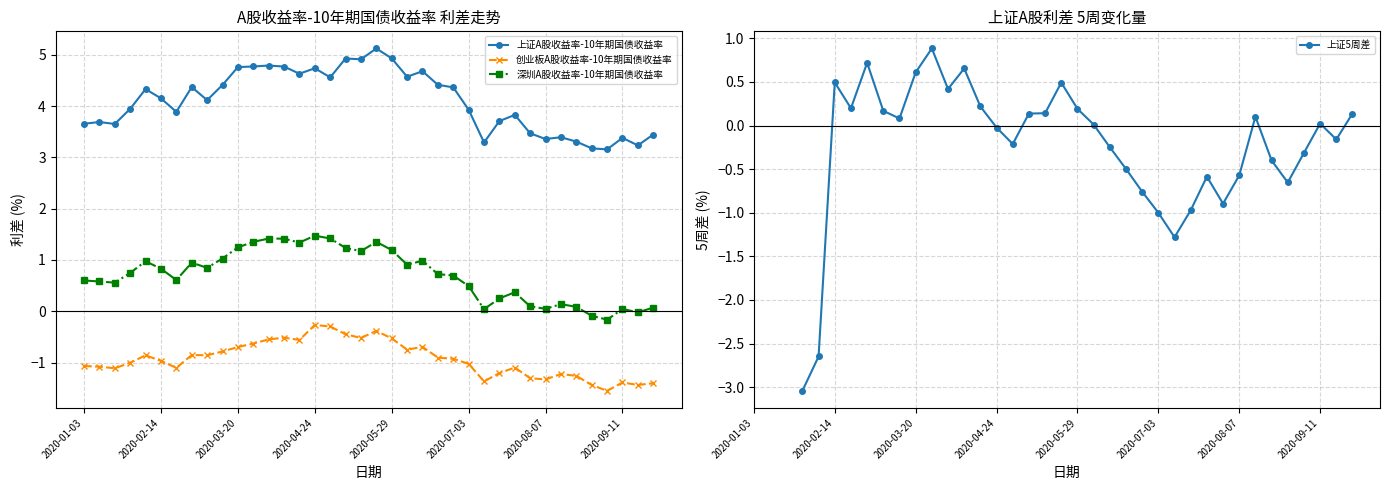

True or false: 深圳A股收益率-10年期国债收益率 has a value of 0.9 at 2020-02-28.

True